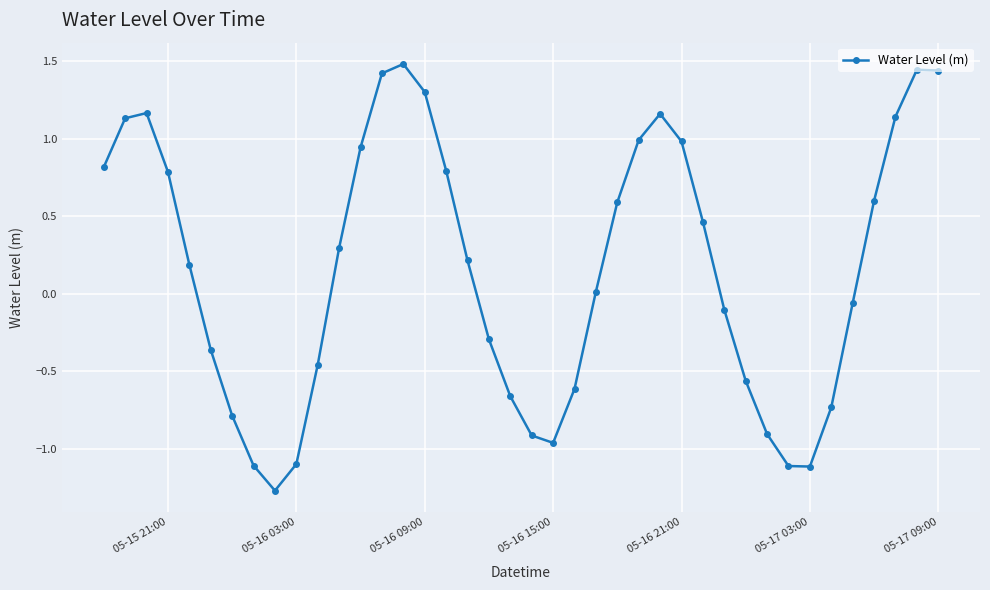

What is the sum of all values?

6.3